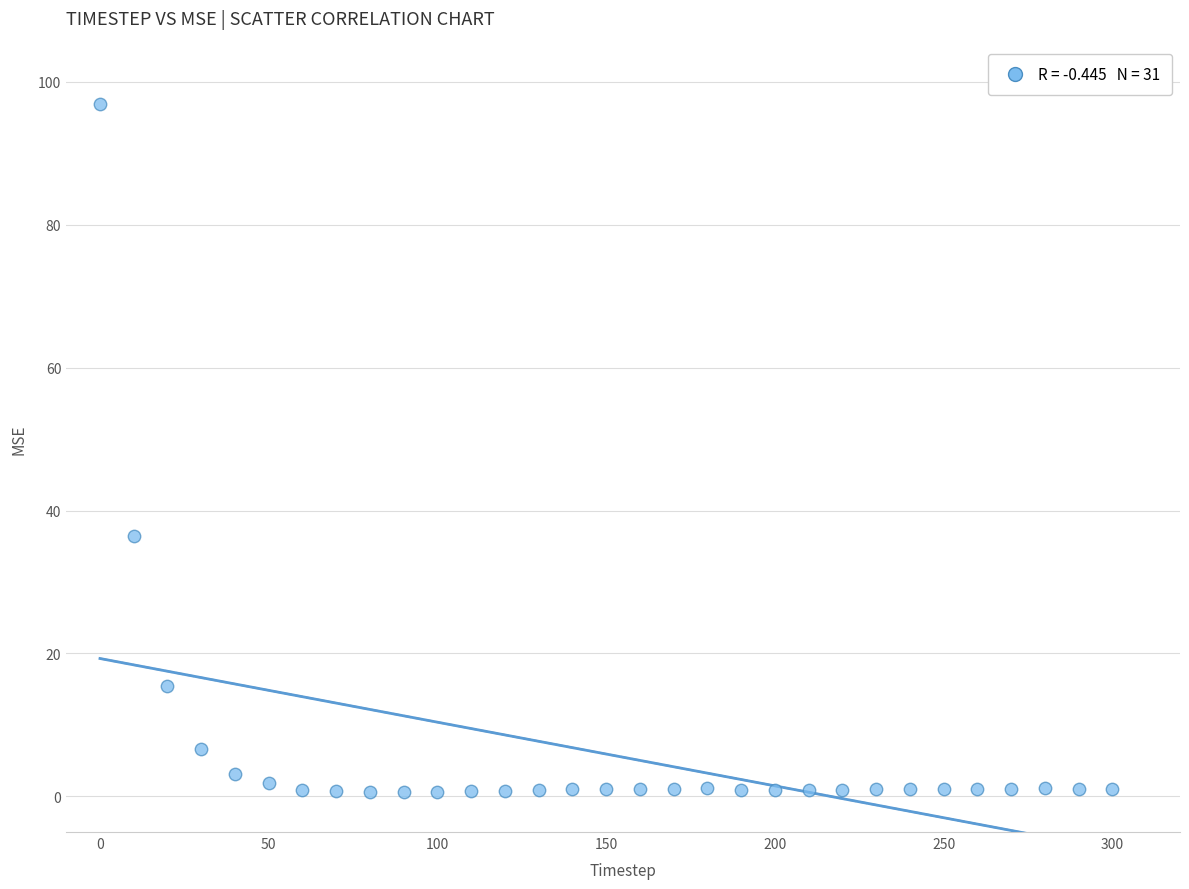

What Y value in the scatter plot is closest to 48?

36.5